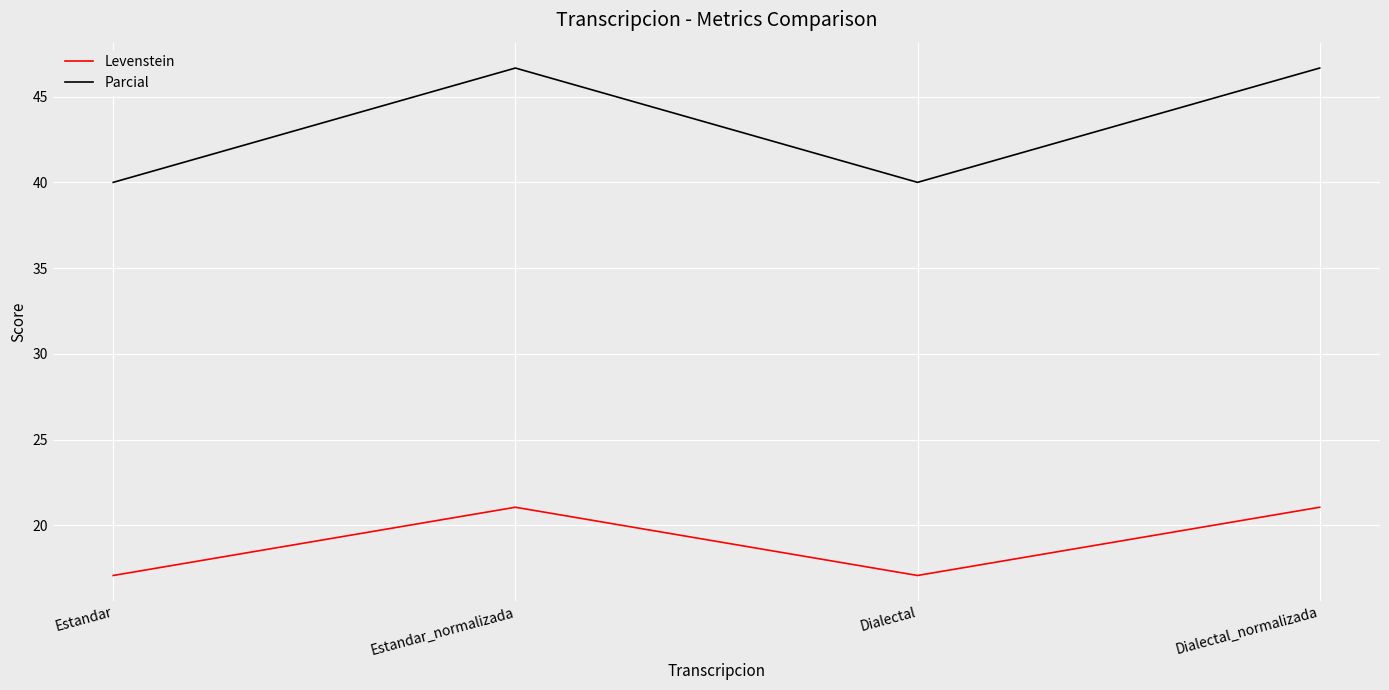

Count the number of categories in the chart.

4